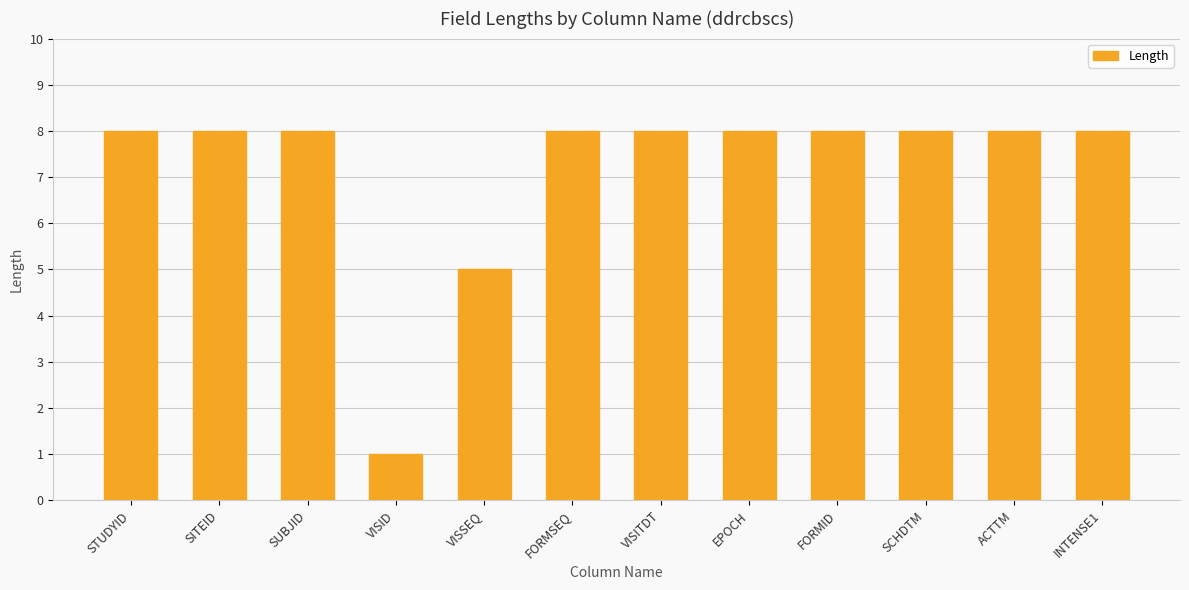

What is the change in value from VISID to VISITDT?

+7